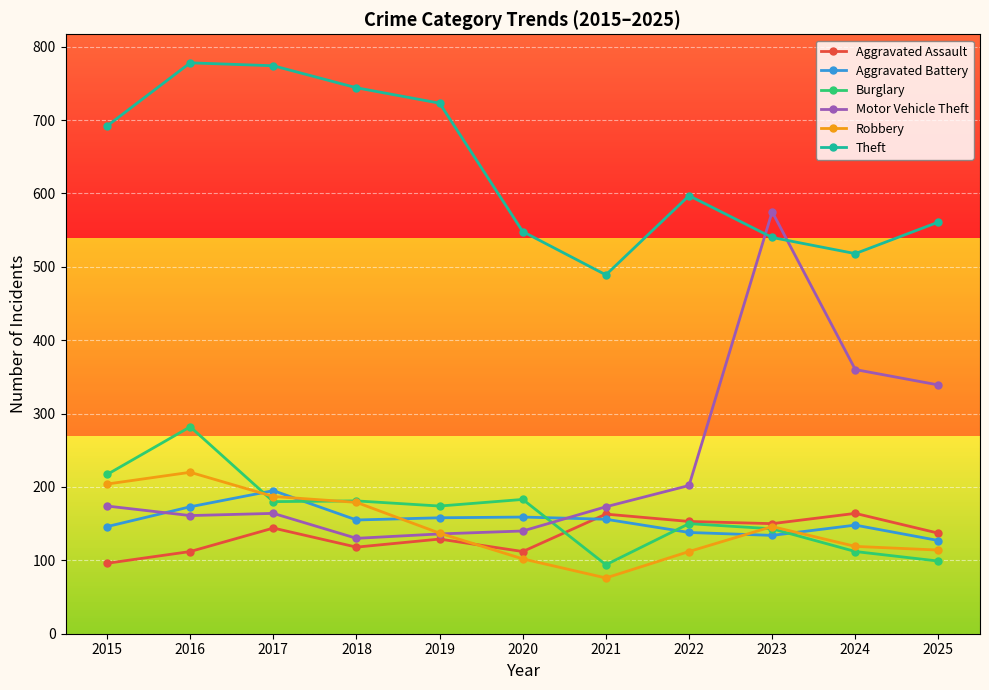

In Theft, how many points are lower than both neighbors (excluding endpoints)?

2